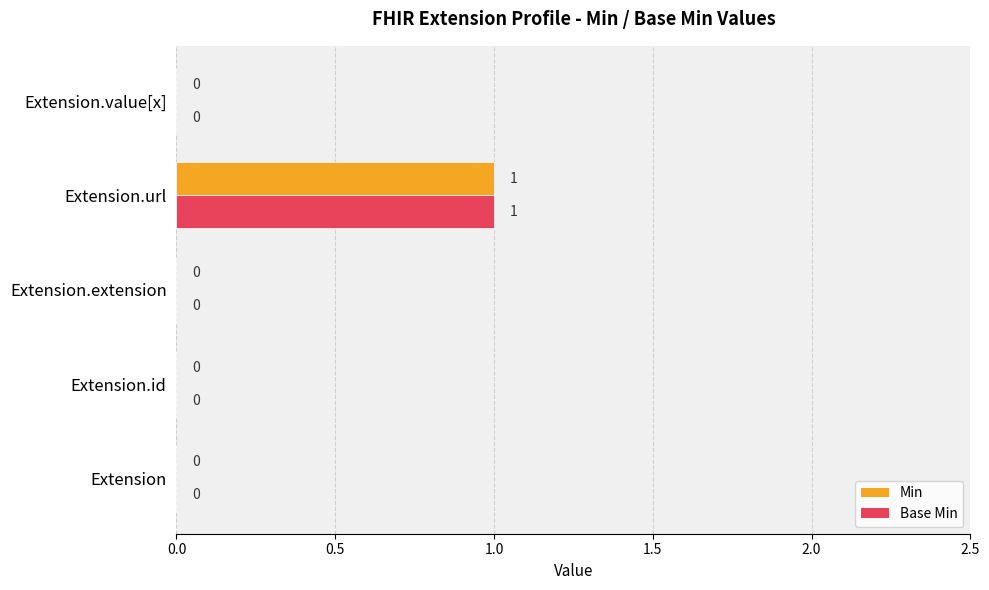

True or false: Min has a value of 0 at Extension.

True